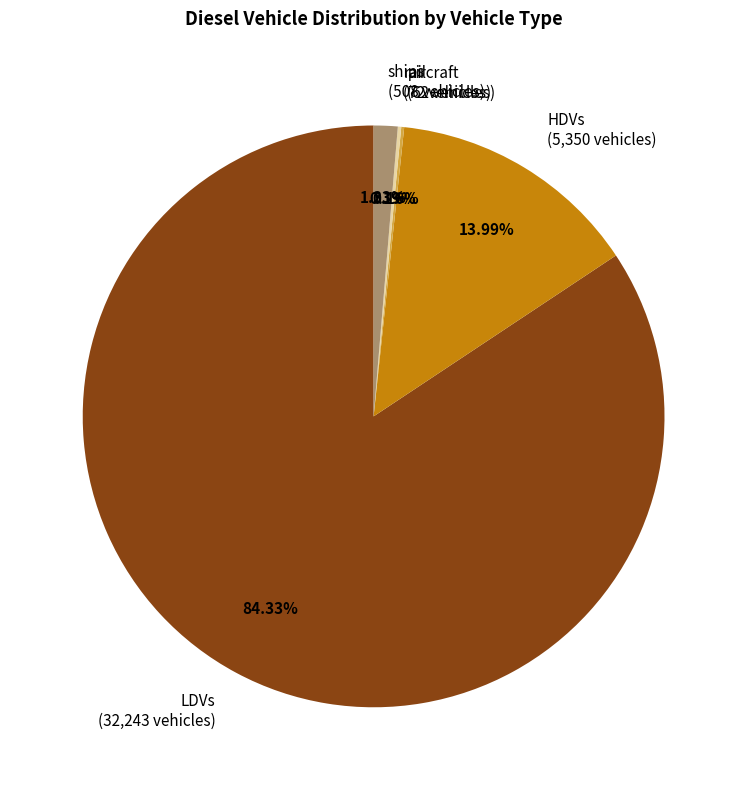

To the nearest percent, what is the difference between the largest and smallest slice percentages?

84%